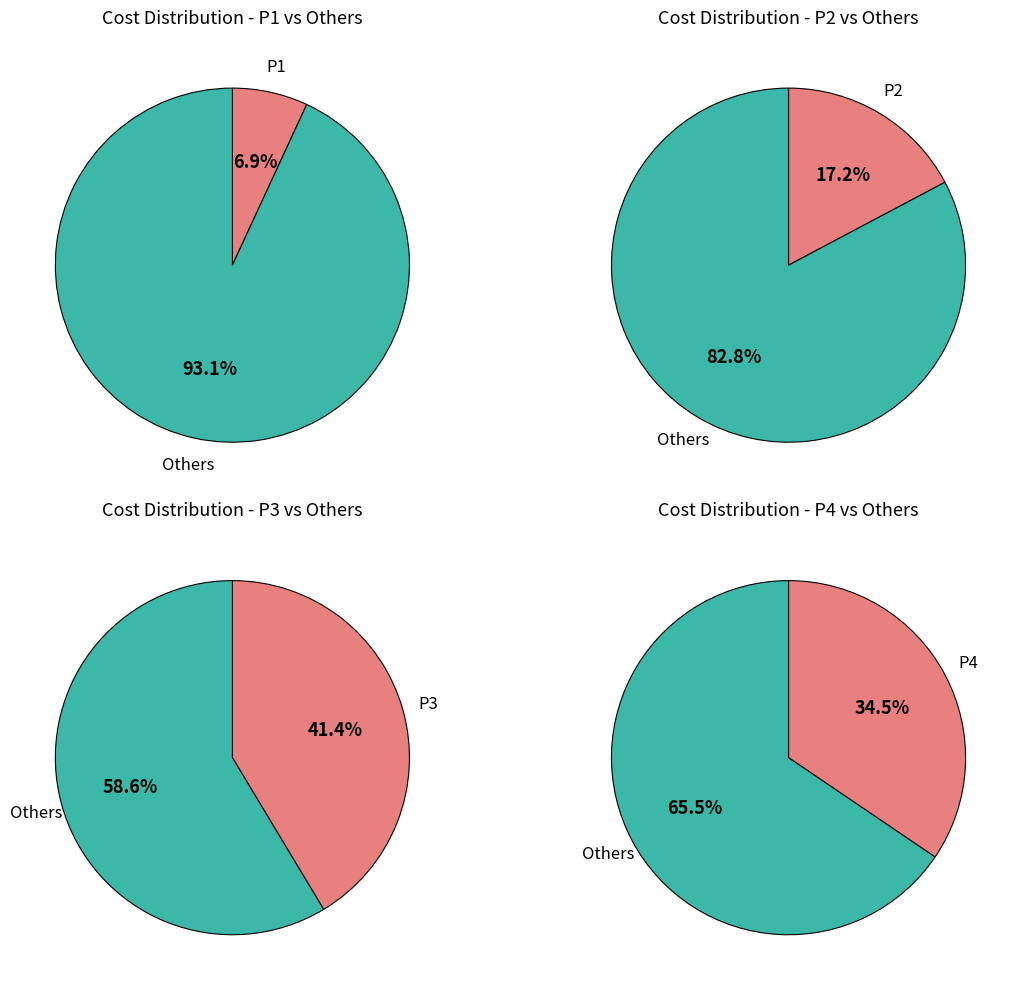

Is P1 the majority of the pie?

No